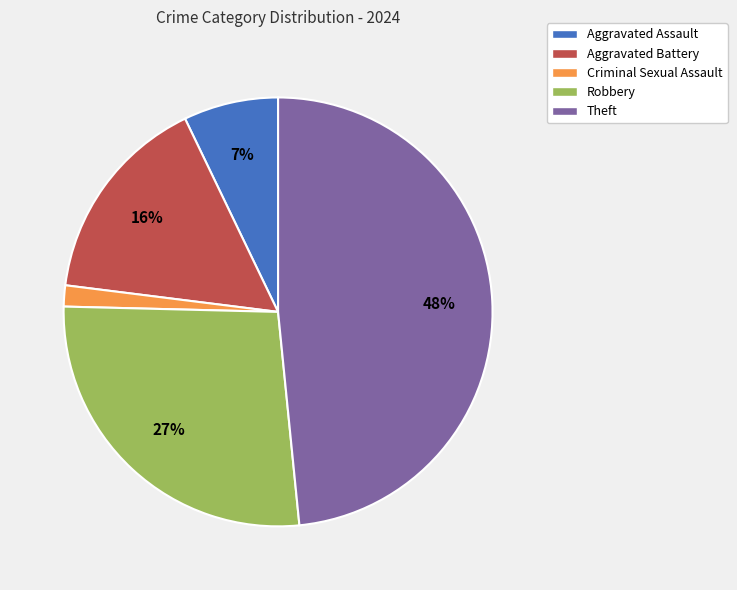

Does Criminal Sexual Assault represent more than half of the total?

No